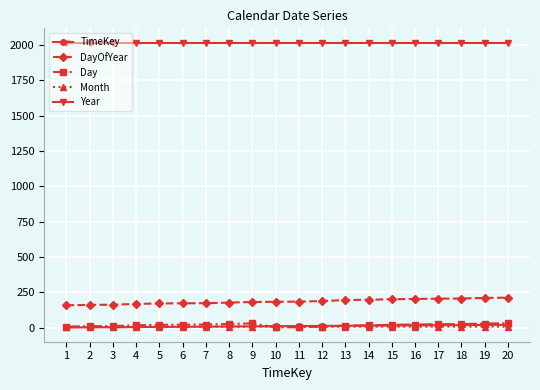

True or false: Month and DayOfYear intersect in this chart.

False